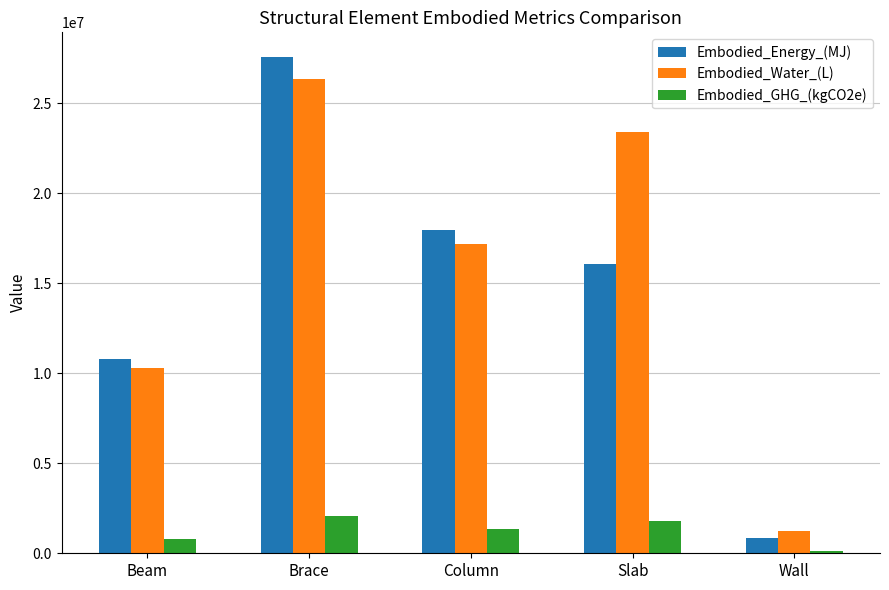

How many categories are shown in the chart?

5